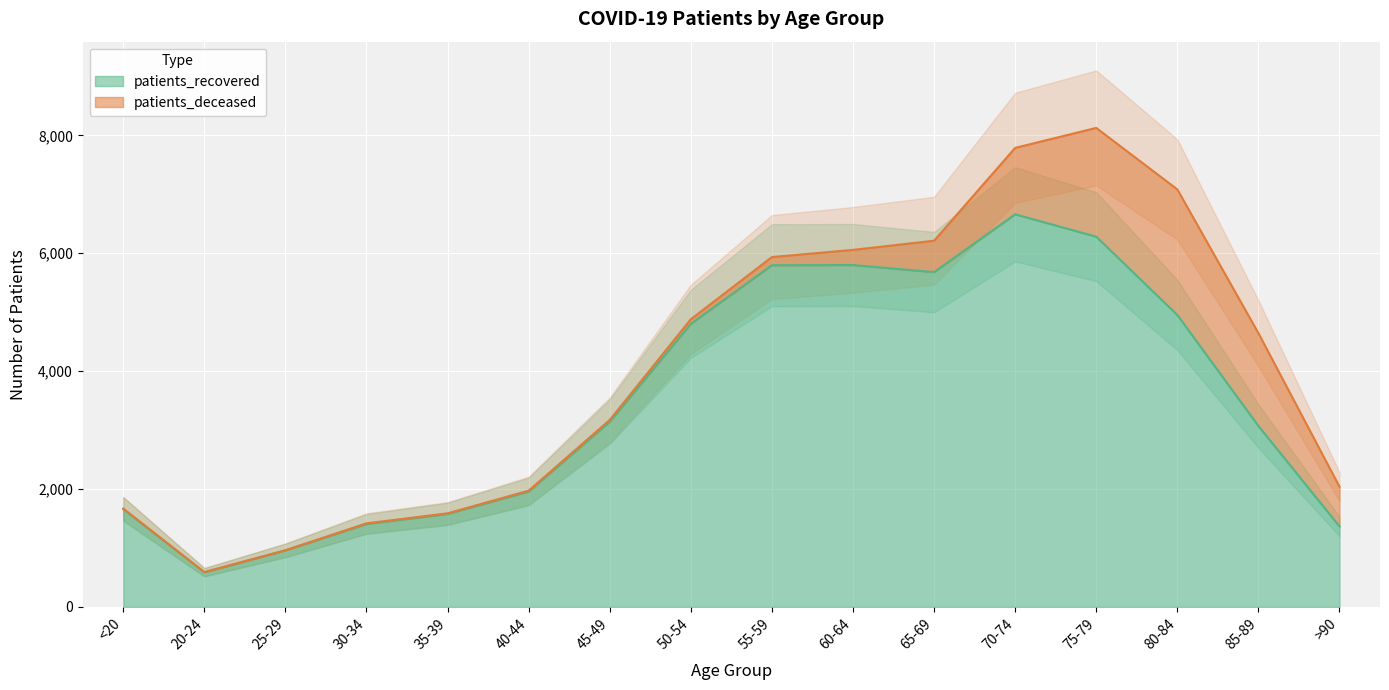

What is the lowest value of the patients_recovered series?

589